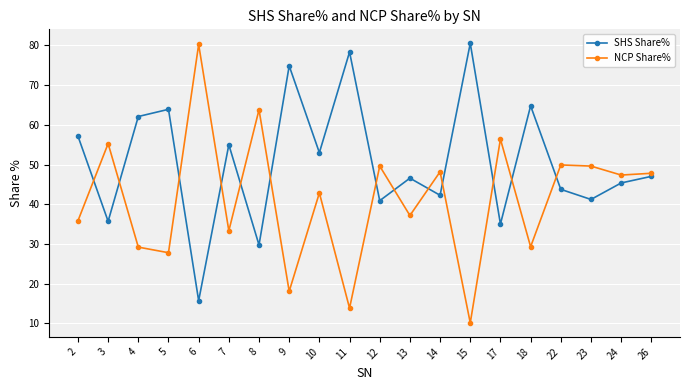

Which series has the widest spread of values?

NCP Share%